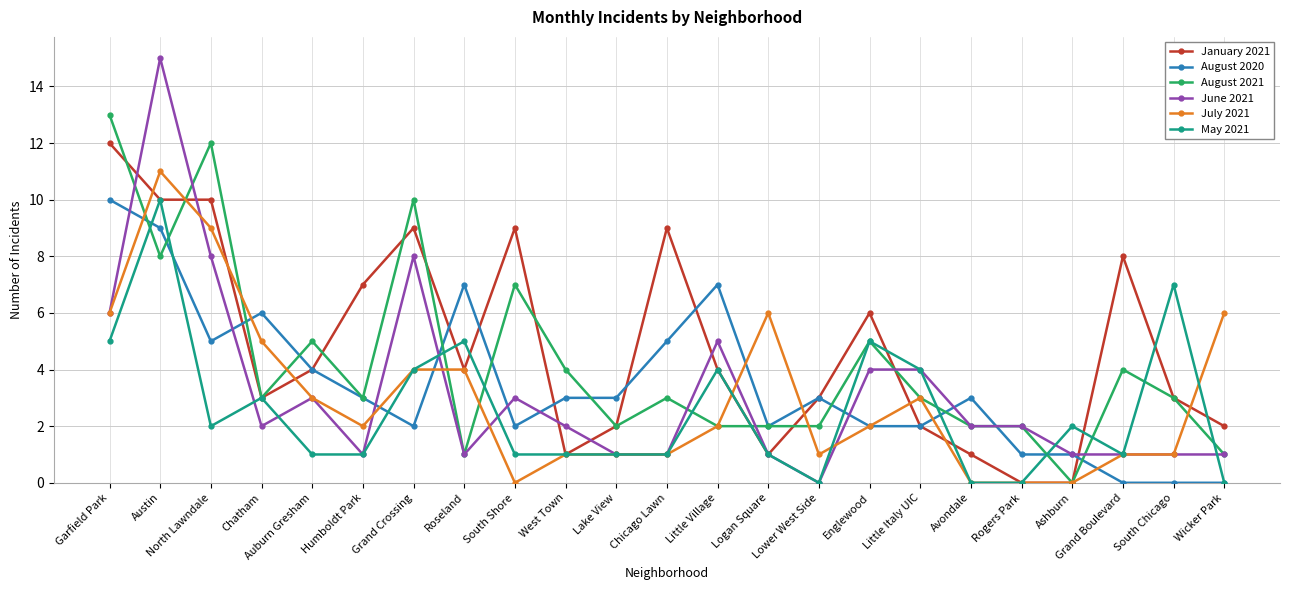

Where do January 2021 and July 2021 first cross each other?

Garfield Park and Austin